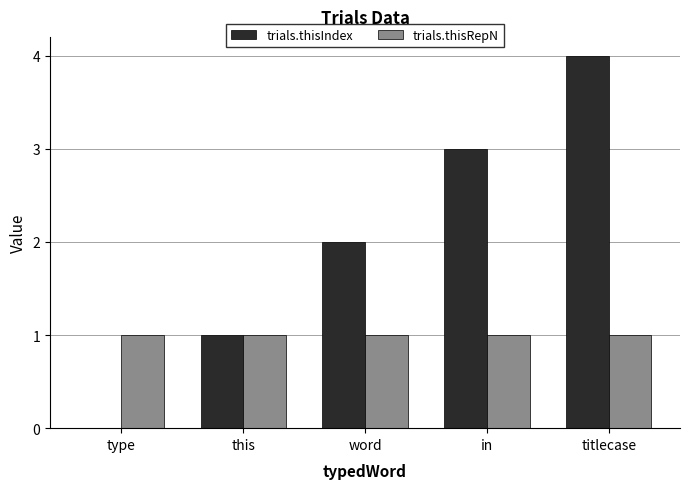

Between type and in, which series saw the biggest shift?

trials.thisIndex